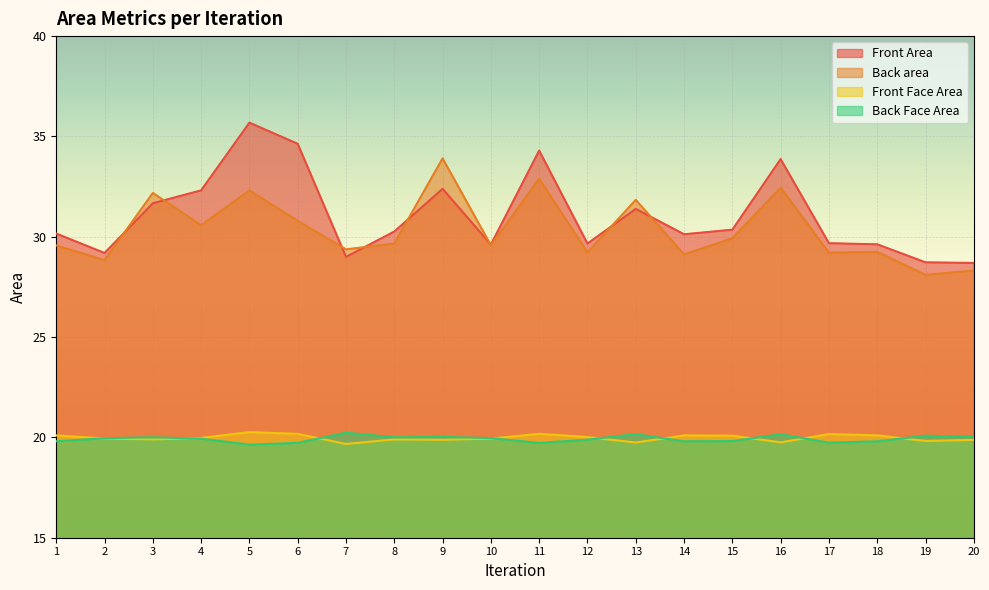

What is the value of the Back Face Area point at the 19th from the left?

20.1